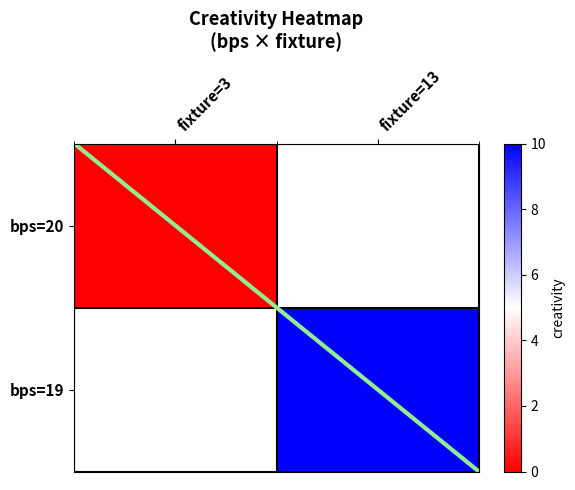

At which label is 20 closest to 5?

fixture_3